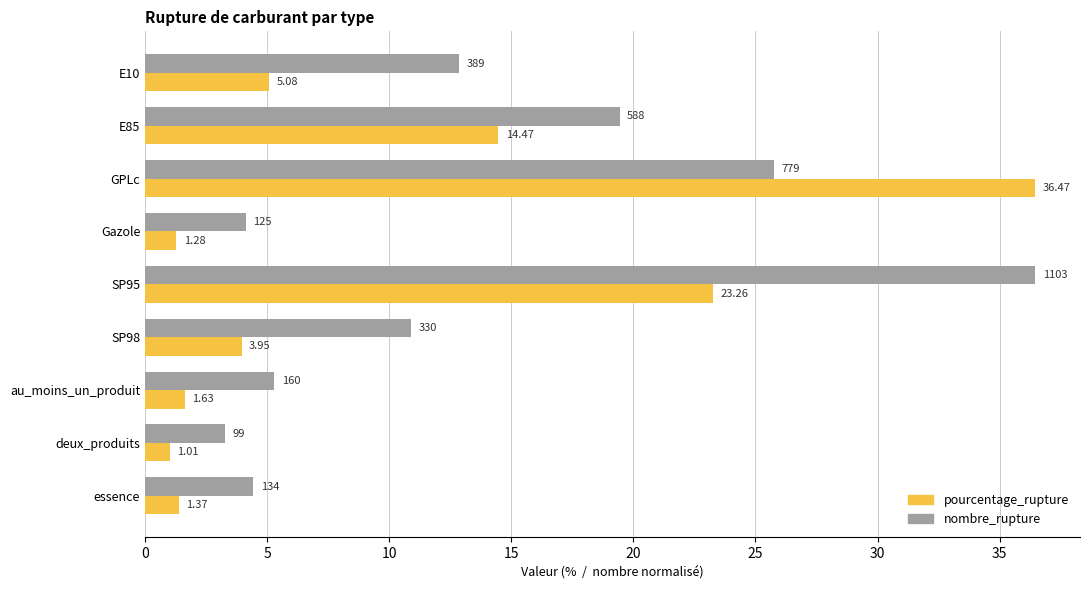

At which category is the sum across all series the highest?

GPLc